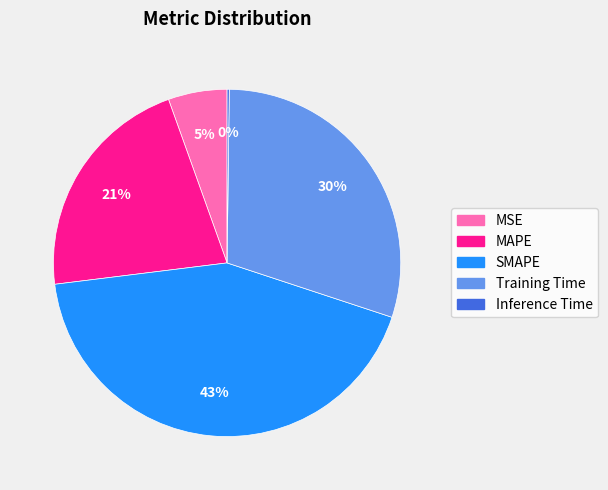

True or false: Training Time accounts for 19% of the total.

False